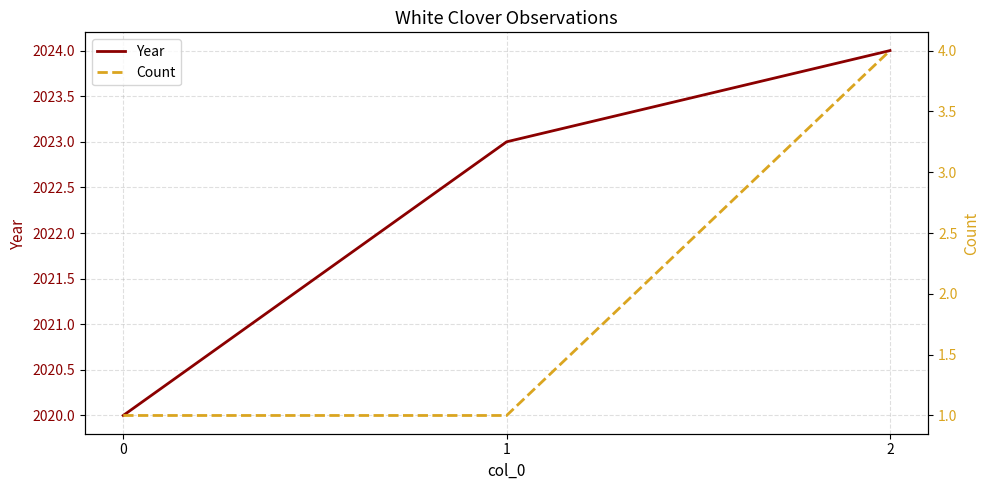

Rank the series at 2 from lowest to highest value.

Count, Year